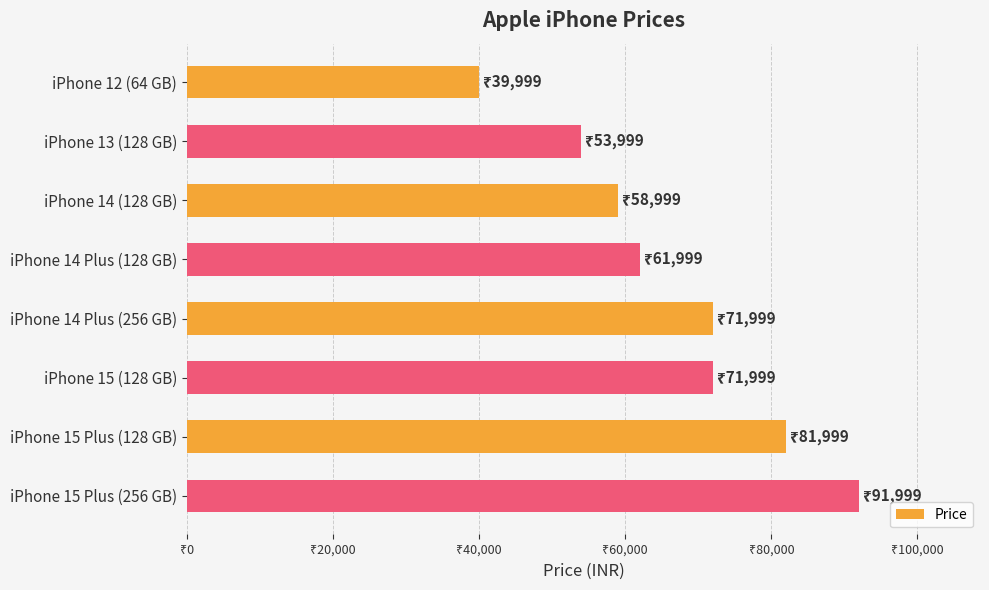

Does the chart contain any negative values?

No